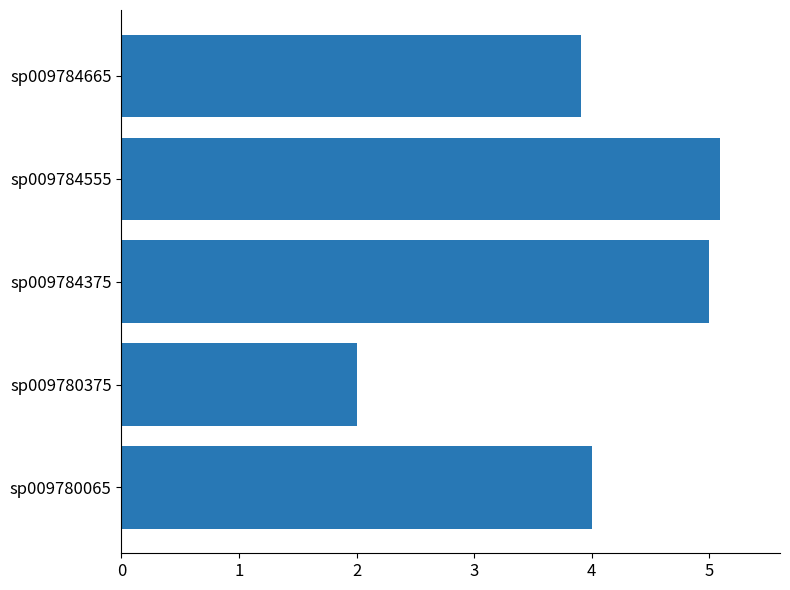

Read the value at sp009784665.

3.9